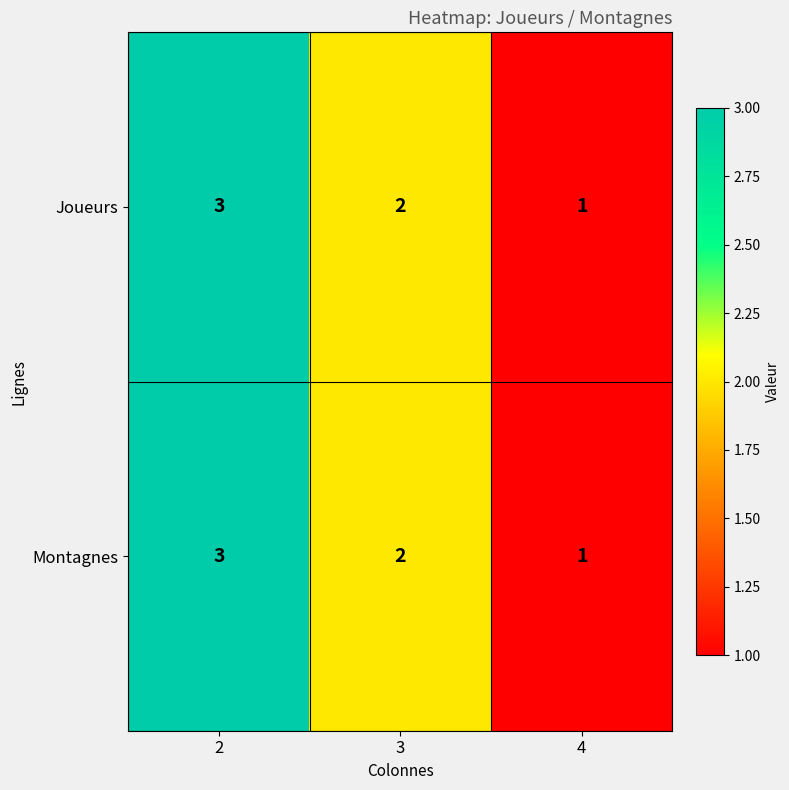

Is the value of Montagnes at 4 greater than the value of Joueurs at 2?

No